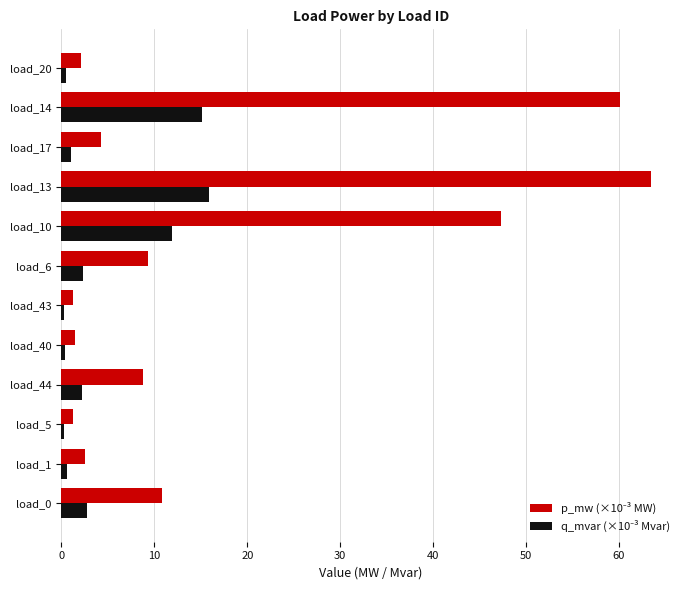

What is the difference between the highest and lowest values at load_6?

7.0